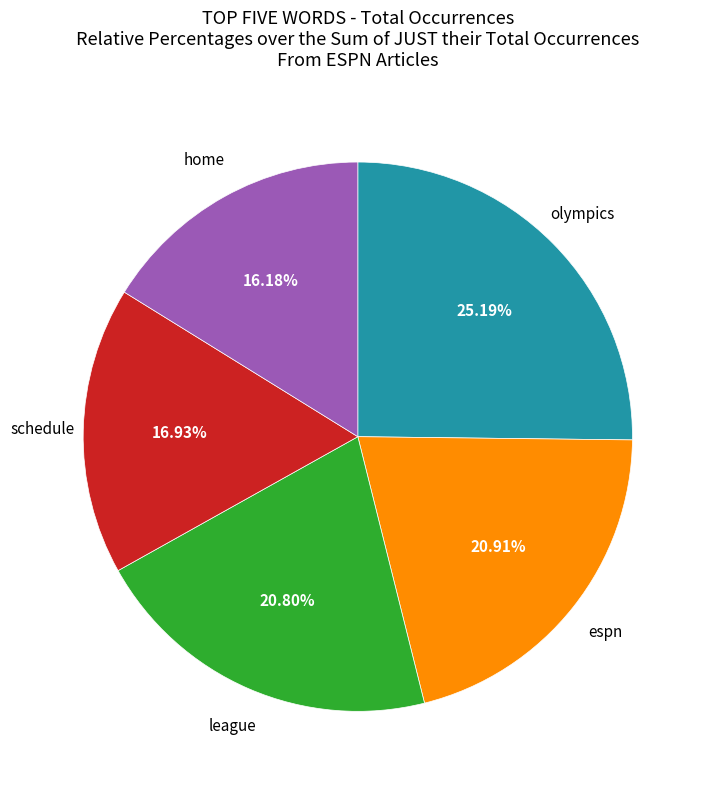

Is there any slice that represents more than half of the pie?

No